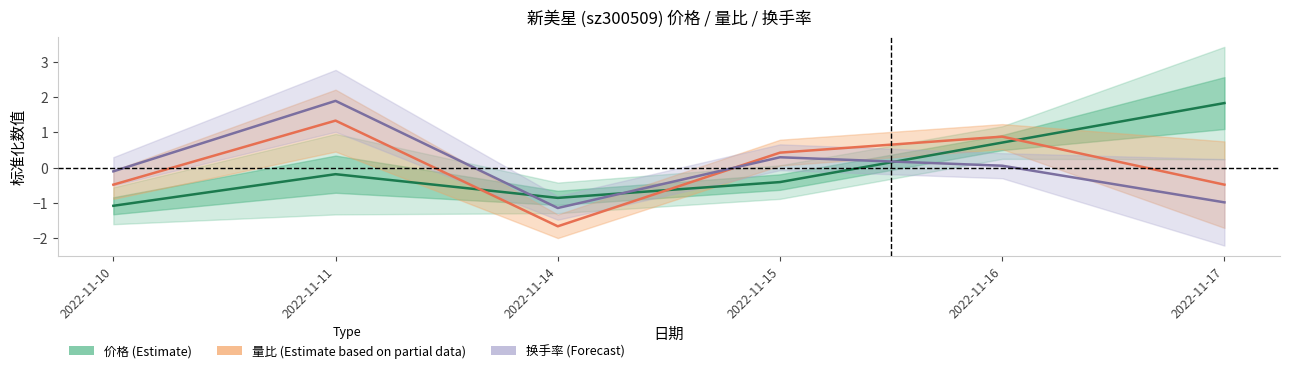

At which category does 换手率 (Forecast) reach its first local peak?

2022-11-11